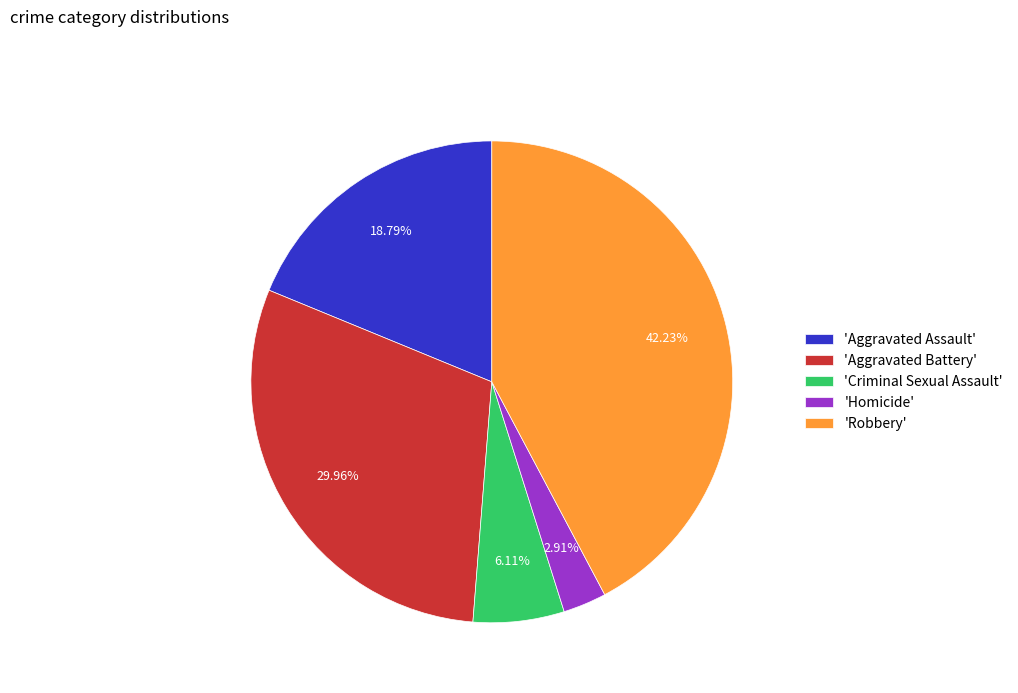

What is the largest slice in the pie chart?

'Robbery'